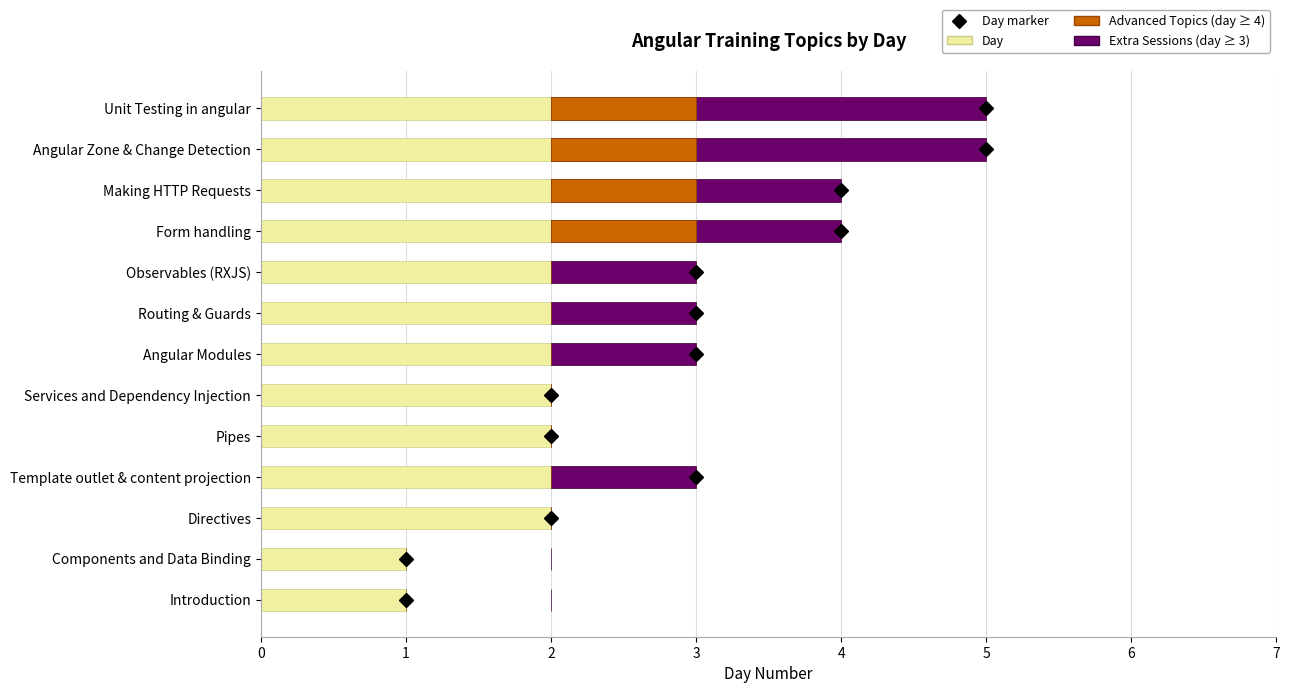

Which series has the largest total across all categories?

Day